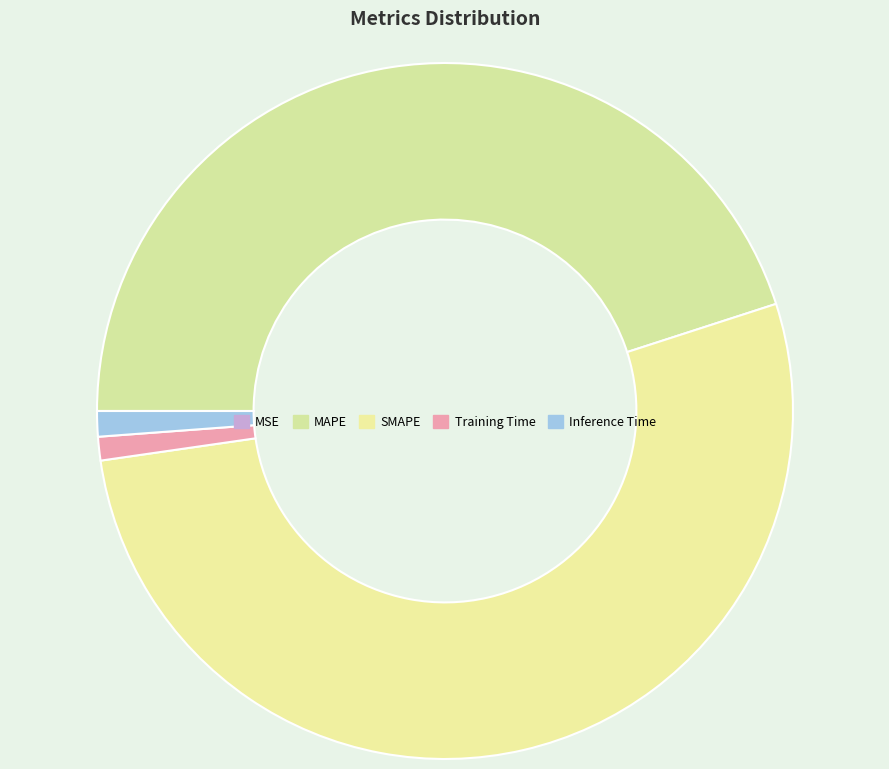

Combined, do SMAPE and MSE account for over 50%?

Yes